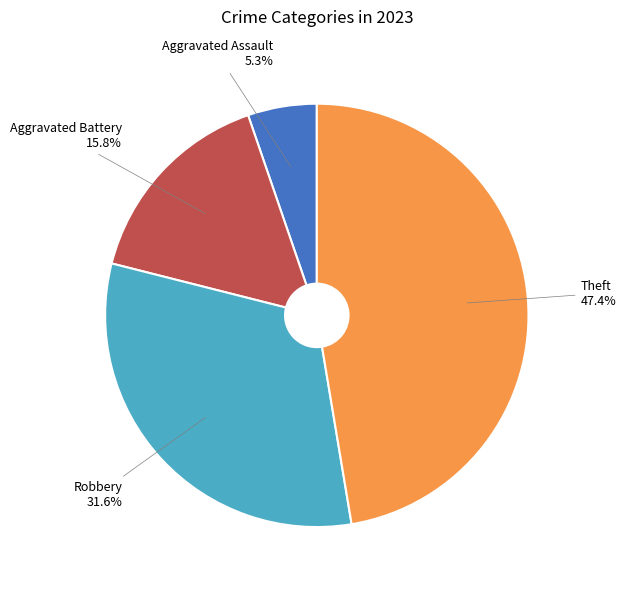

True or false: Robbery accounts for 32% of the total.

True